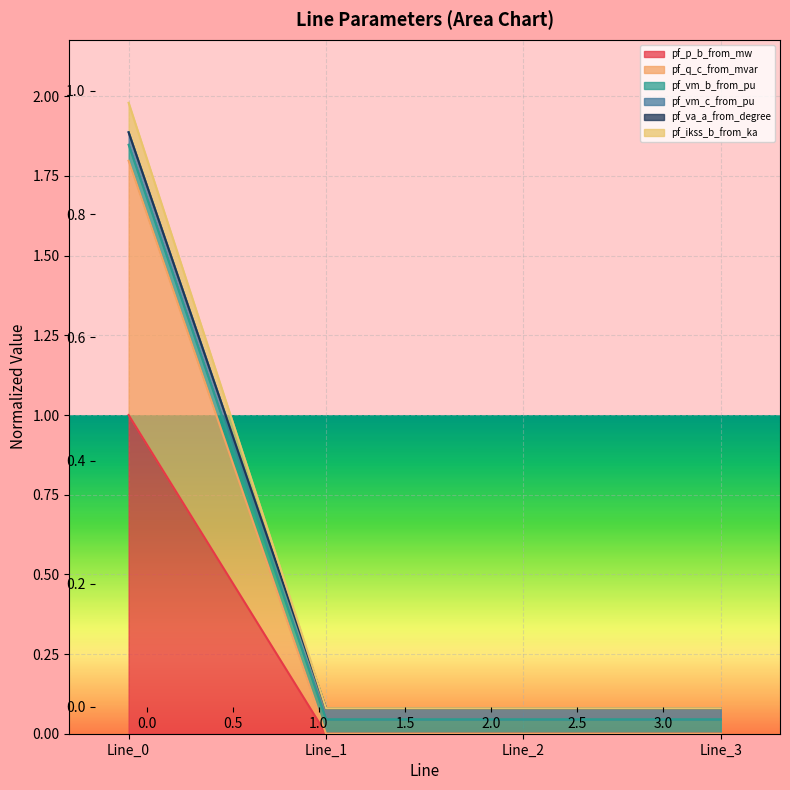

Which has a higher value, Line_3 or Line_2?

Line_2